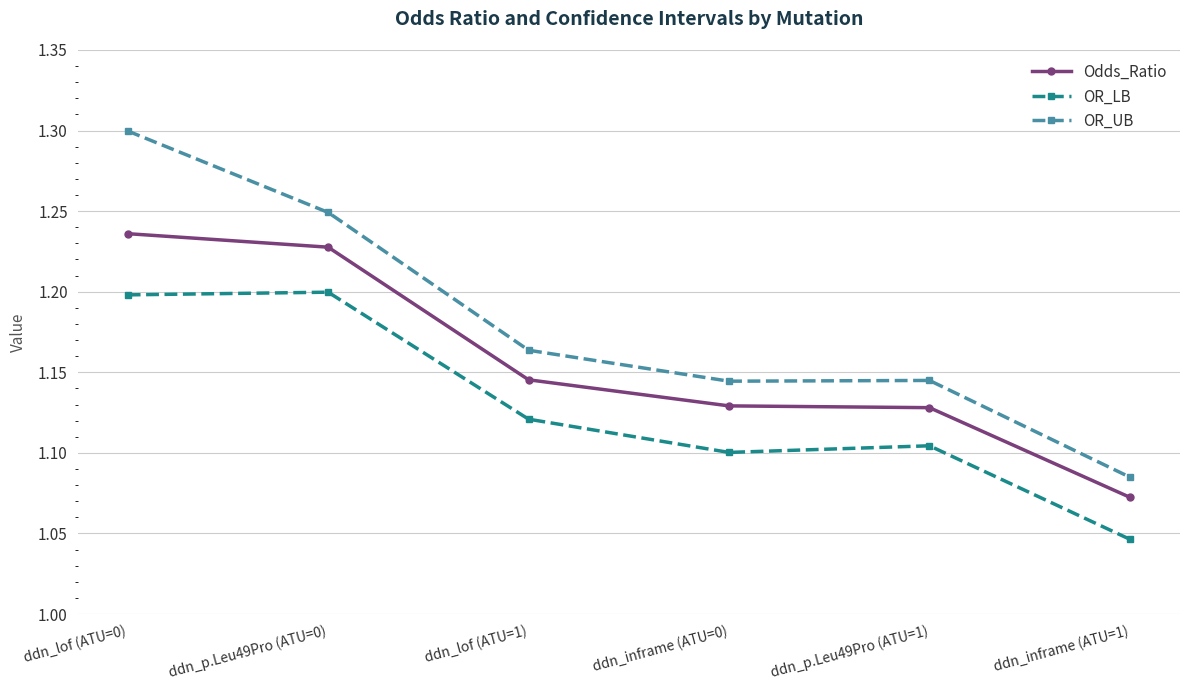

The value of Odds_Ratio at ddn_lof (ATU=0) is 1.2. True or false?

True